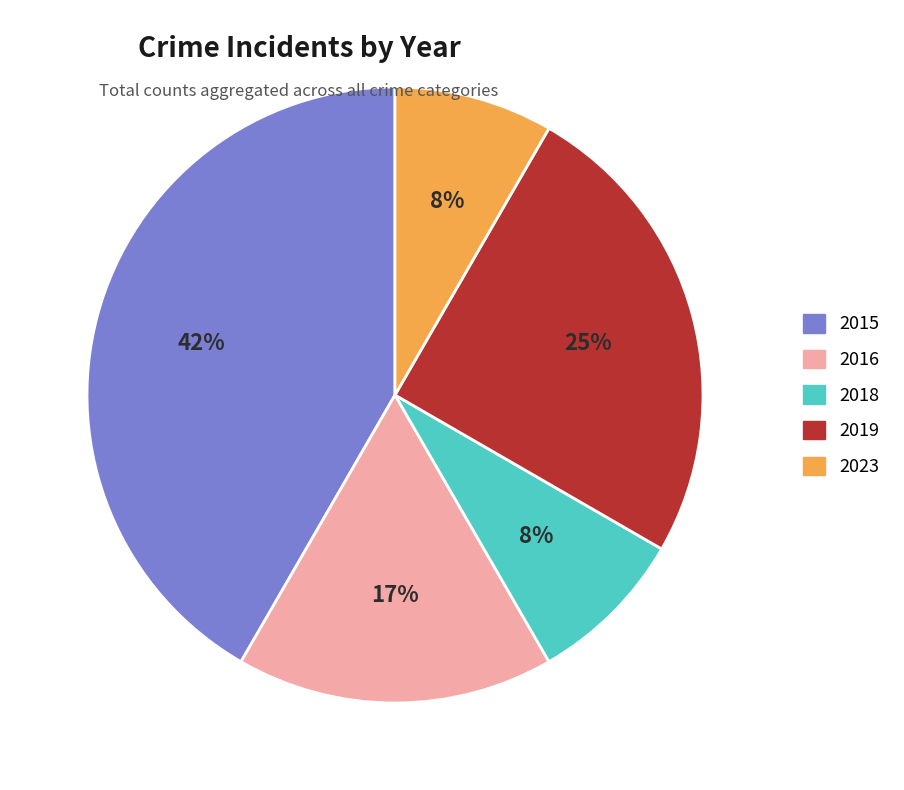

Between 2015 and 2019, which is larger?

2015